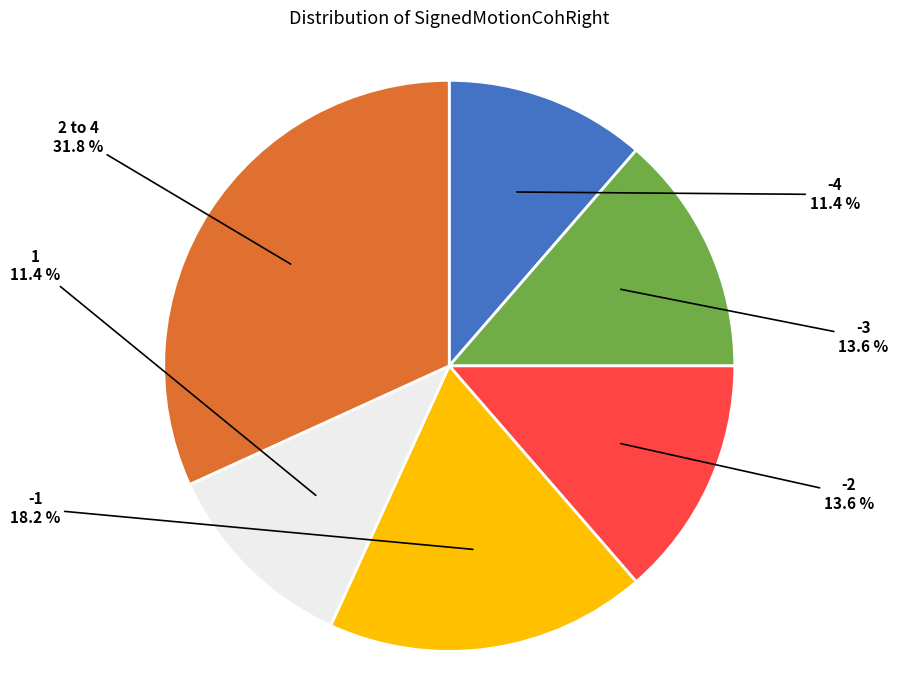

Is there a majority slice in this chart?

No